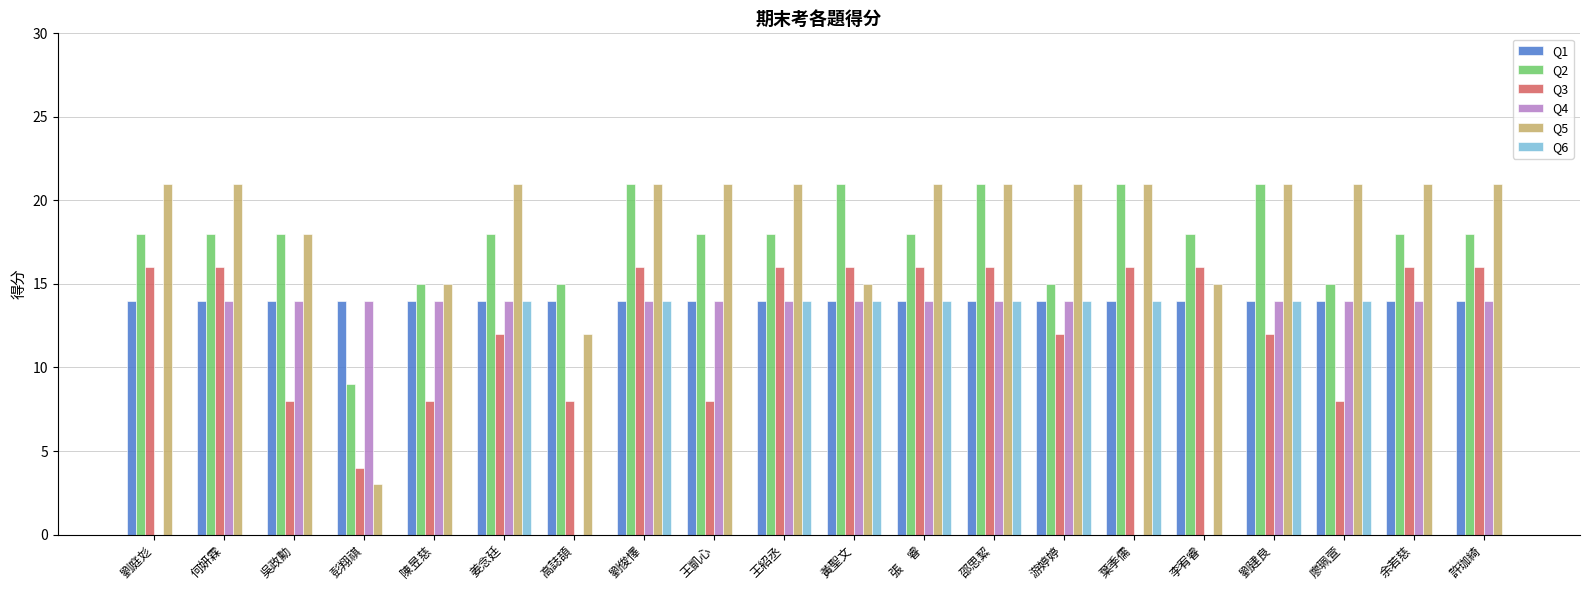

What is the maximum value shown in the chart?

21